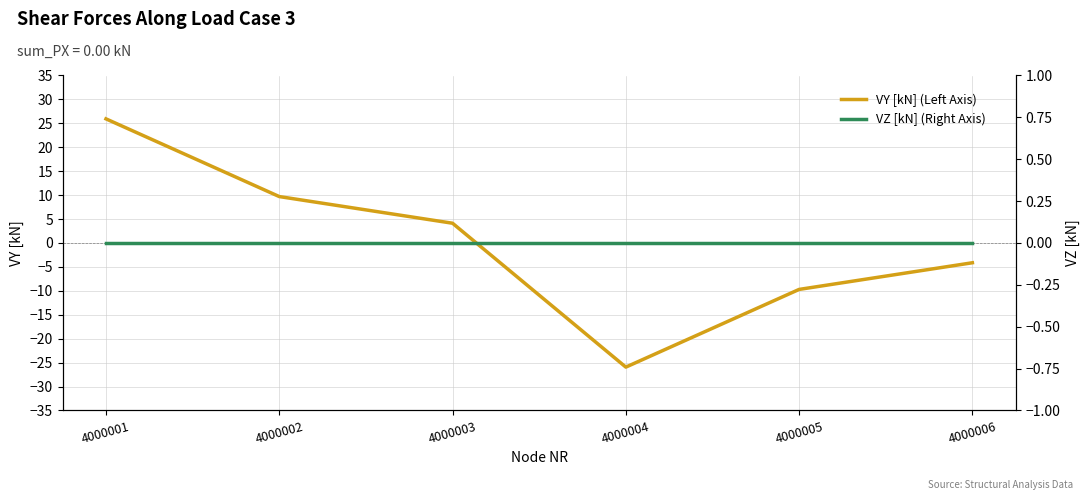

At which label does VY [kN] (Left Axis) reach its peak?

4000001